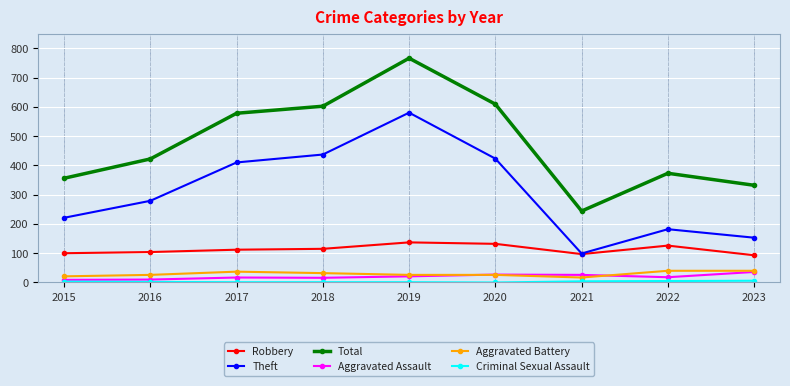

What is the minimum value for Aggravated Battery?

17